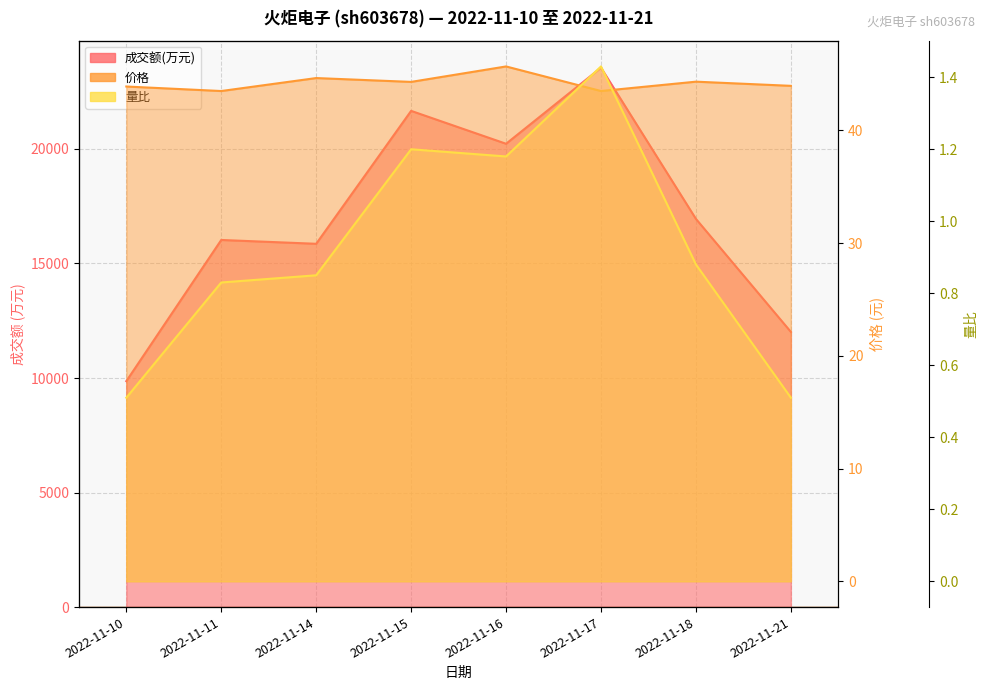

How many lines are shown in the chart?

3